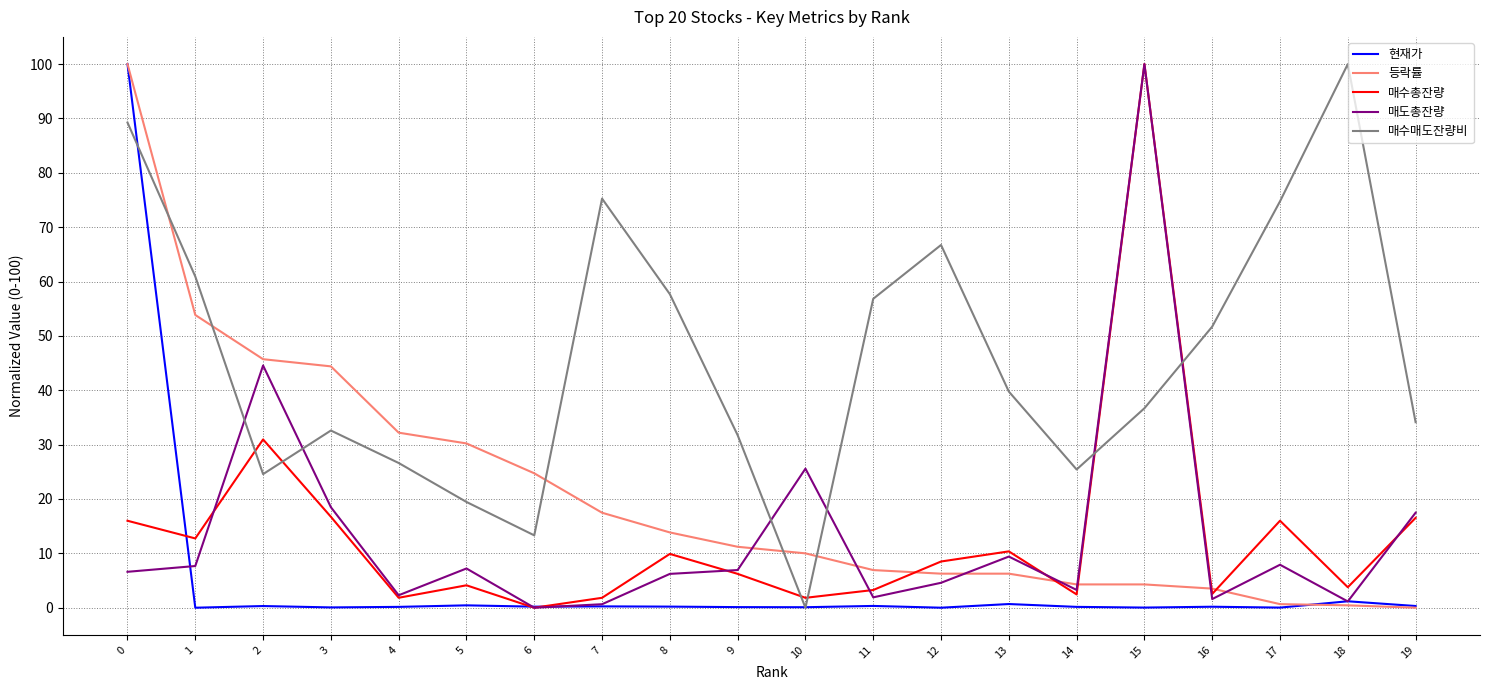

What is the average value of the 현재가 series?

5.2